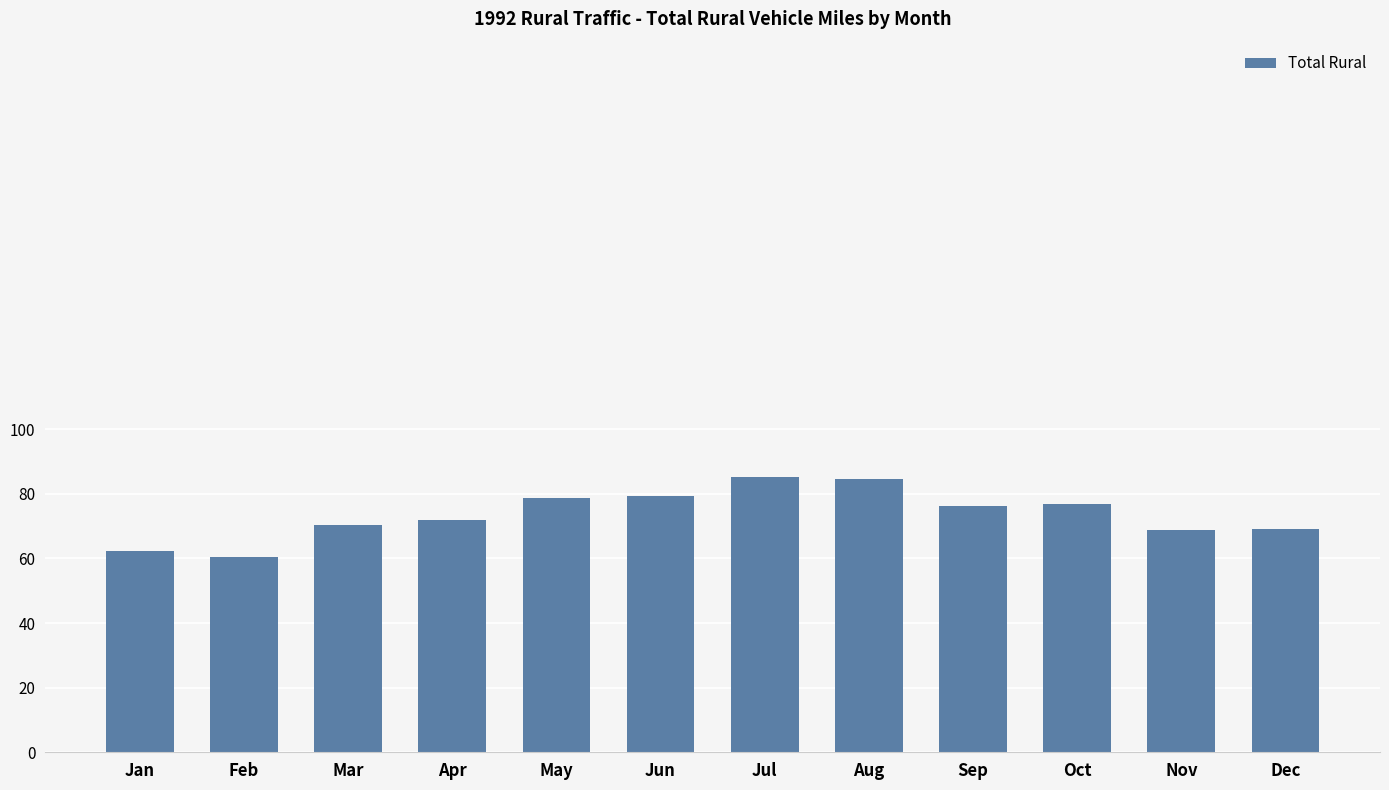

Reading left to right, list all the values displayed in this chart.

Jan=62235.1	Feb=60444.2	Mar=70504.9	Apr=72054.0	May=78748.4	Jun=79374.2	Jul=85208.9	Aug=84619.1	Sep=76173.8	Oct=76785.1	Nov=68825.6	Dec=69121.8